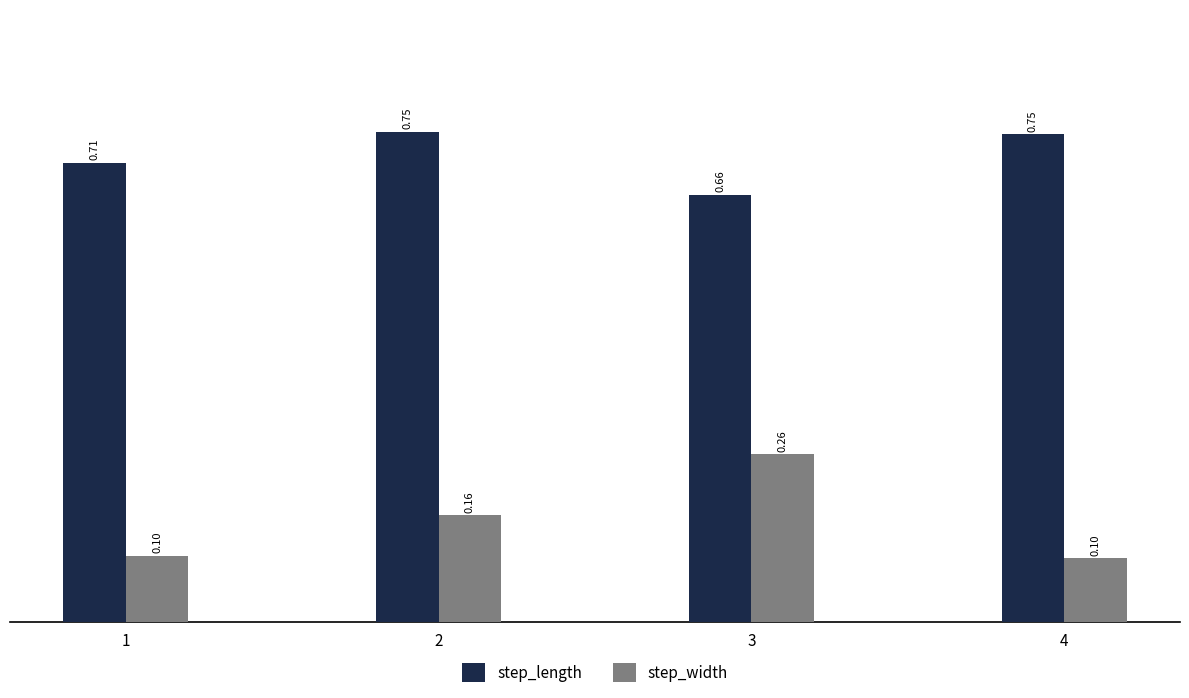

How many groups of bars are there?

4